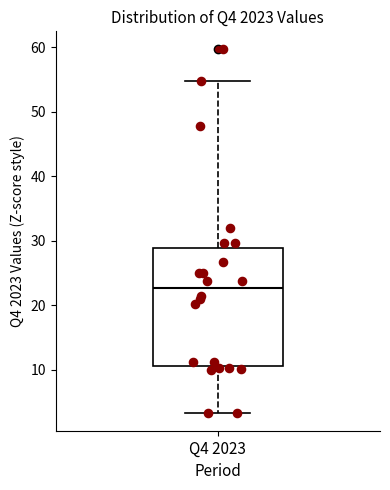

Transcribe this box plot: give where the median line is, the range the box spans, and where the two whiskers end, as read against the y-axis. The values are not printed on the chart, so give them approximately, as read against the axis.

median 23, box 11 to 29, whiskers 3 to 55